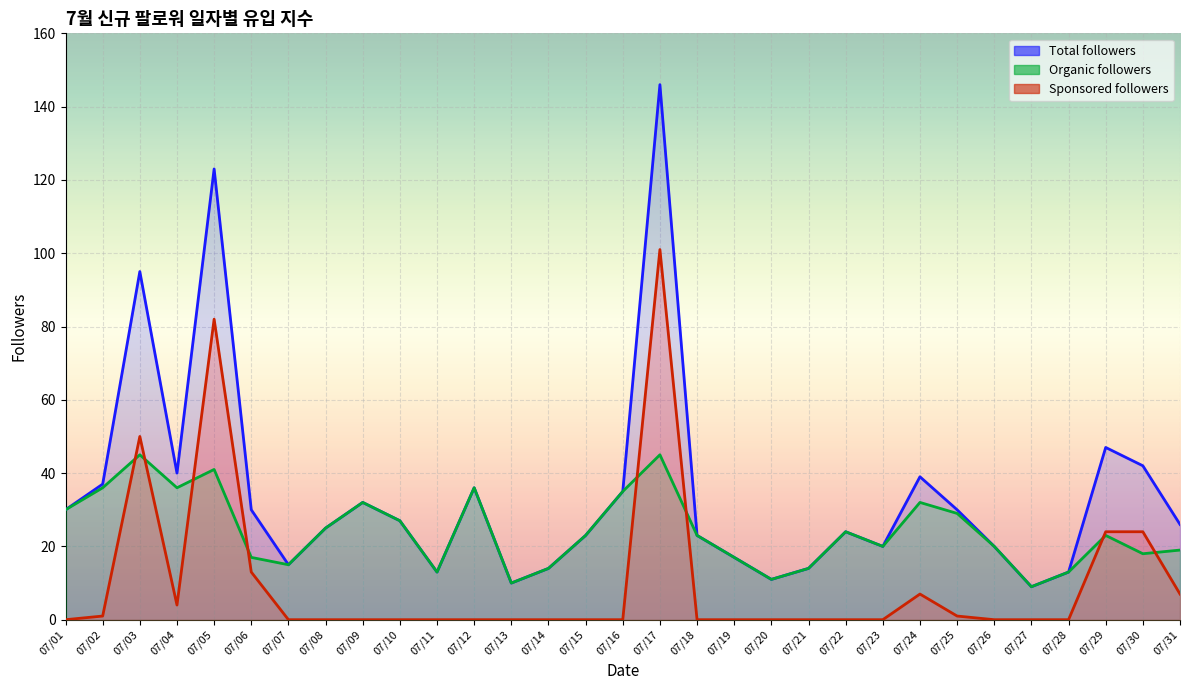

The Organic followers series shows 36 at 07/04. True or false?

True